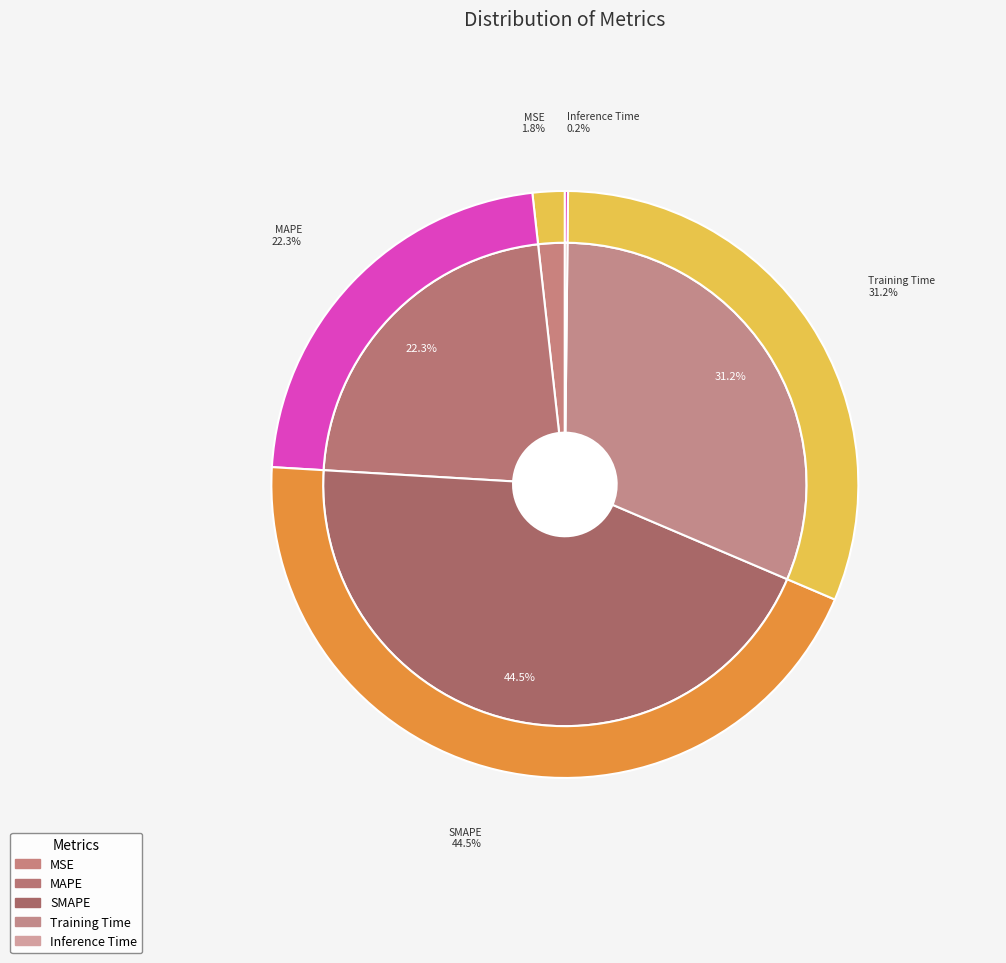

To the nearest percent, what is the difference between the Training Time and MAPE slice percentages?

9%